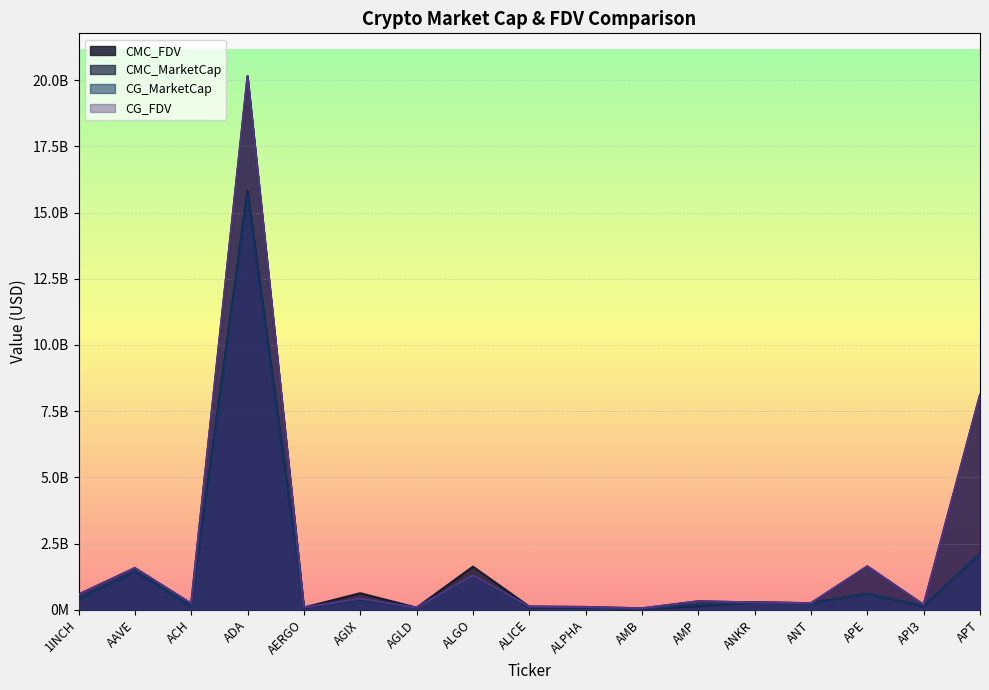

Is it true that CG_MarketCap equals 255623260.1 at AGIX?

False